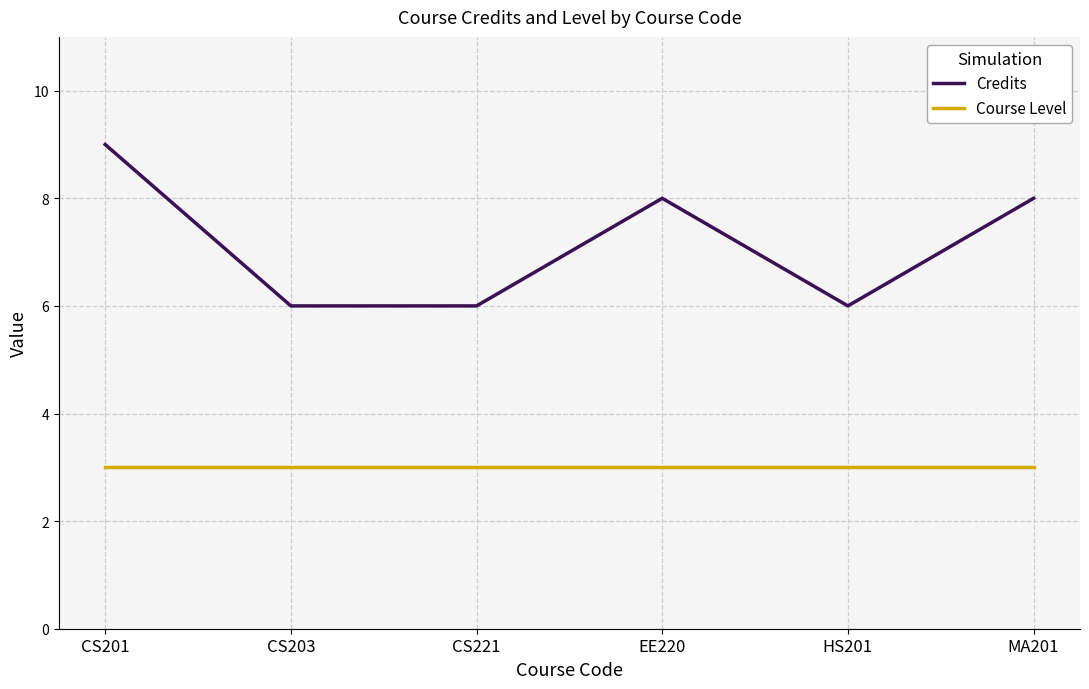

At which category is the sum across all series the highest?

CS201